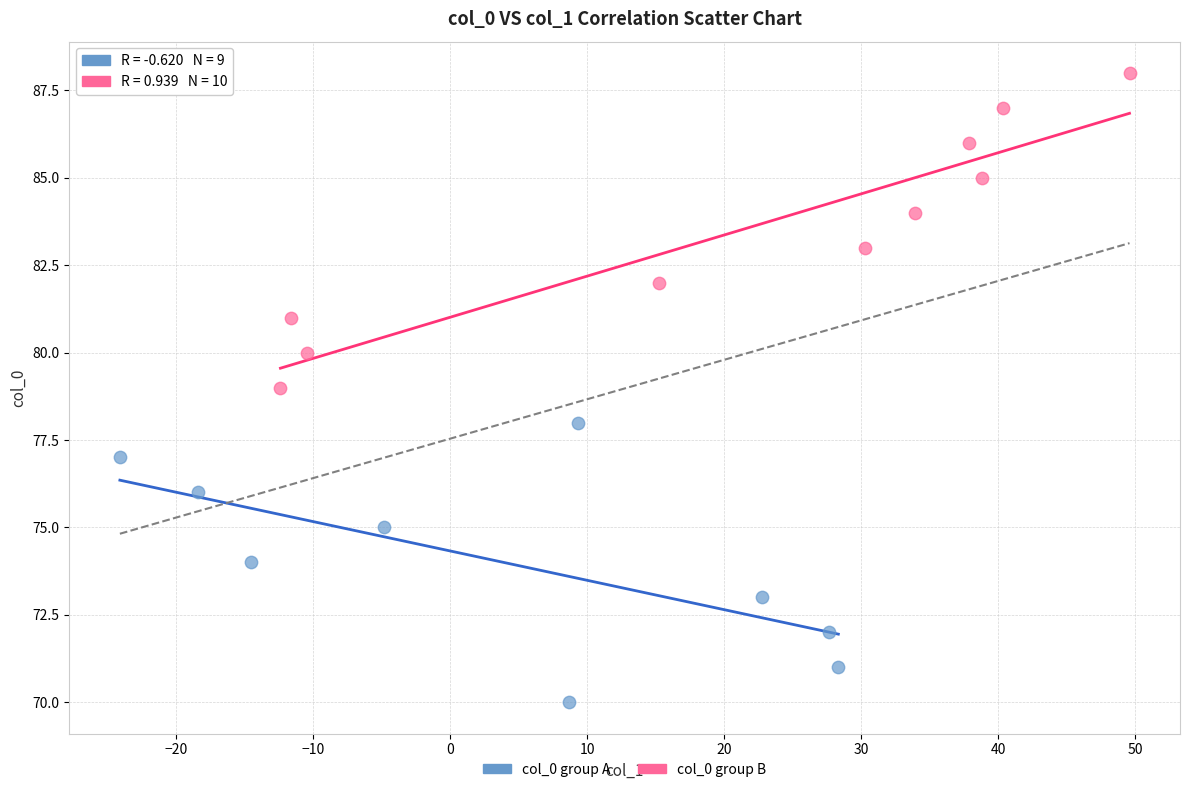

Which series has the widest spread of Y values?

col_0 group B